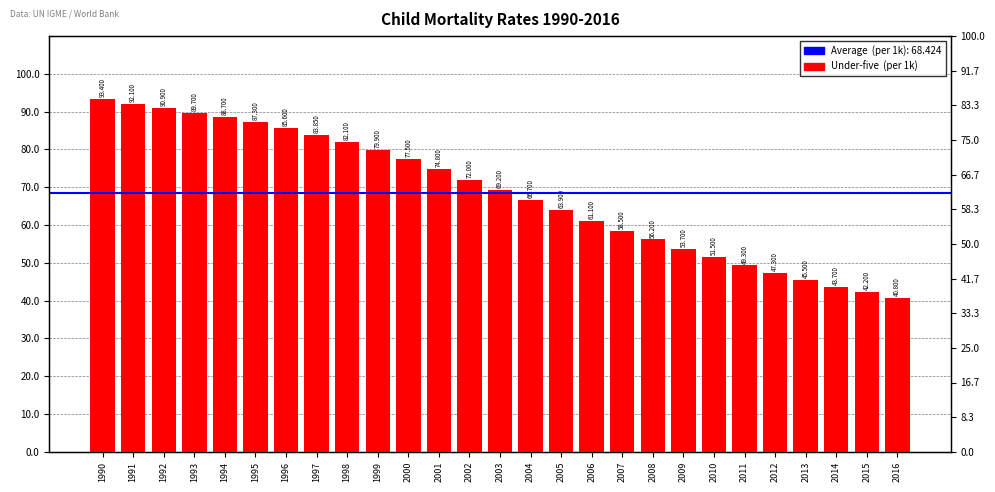

List the labels in order of value, smallest first.

2016, 2015, 2014, 2013, 2012, 2011, 2010, 2009, 2008, 2007, 2006, 2005, 2004, 2003, 2002, 2001, 2000, 1999, 1998, 1997, 1996, 1995, 1994, 1993, 1992, 1991, 1990